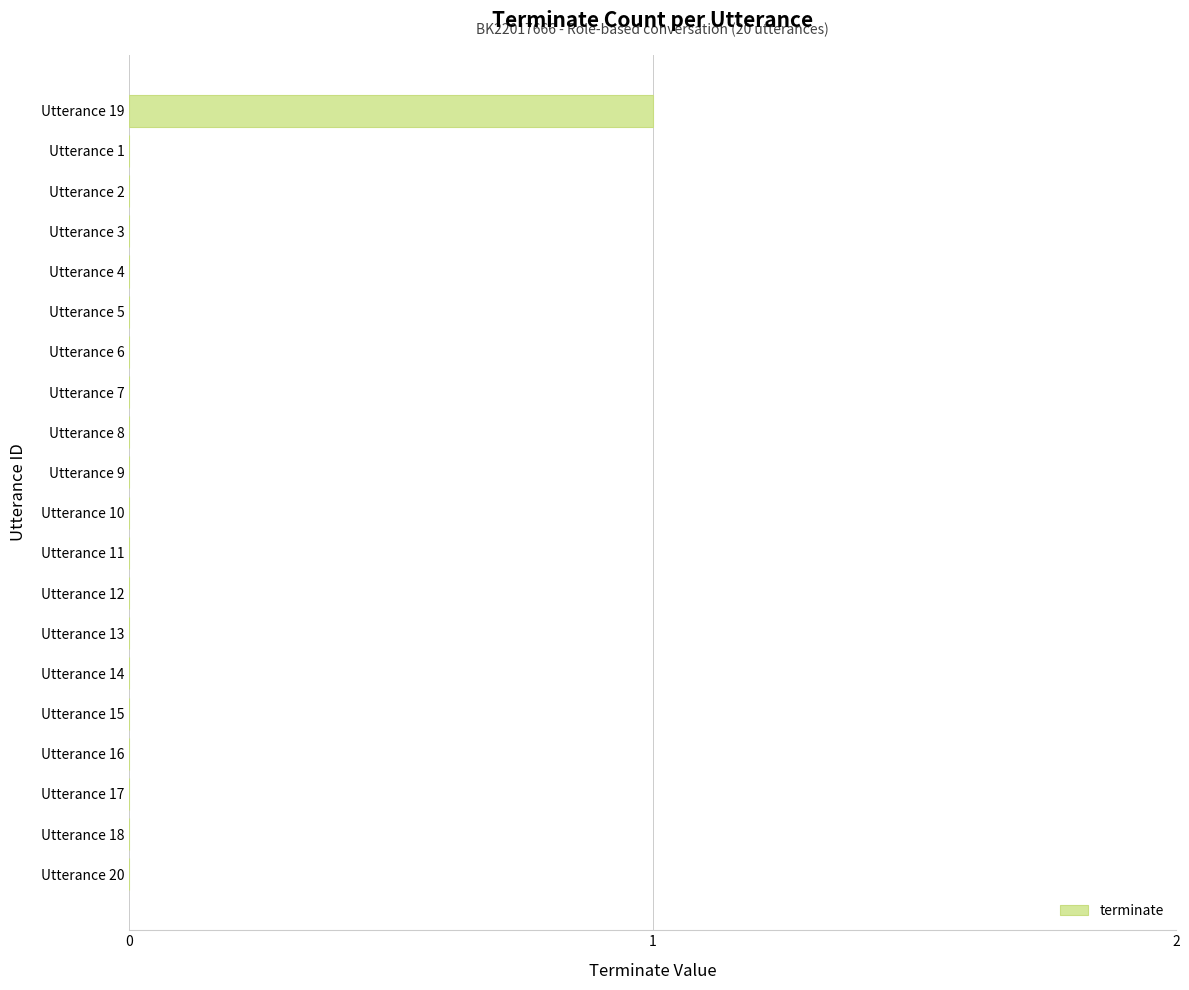

True or false: the data shows 0 at Utterance 16.

True